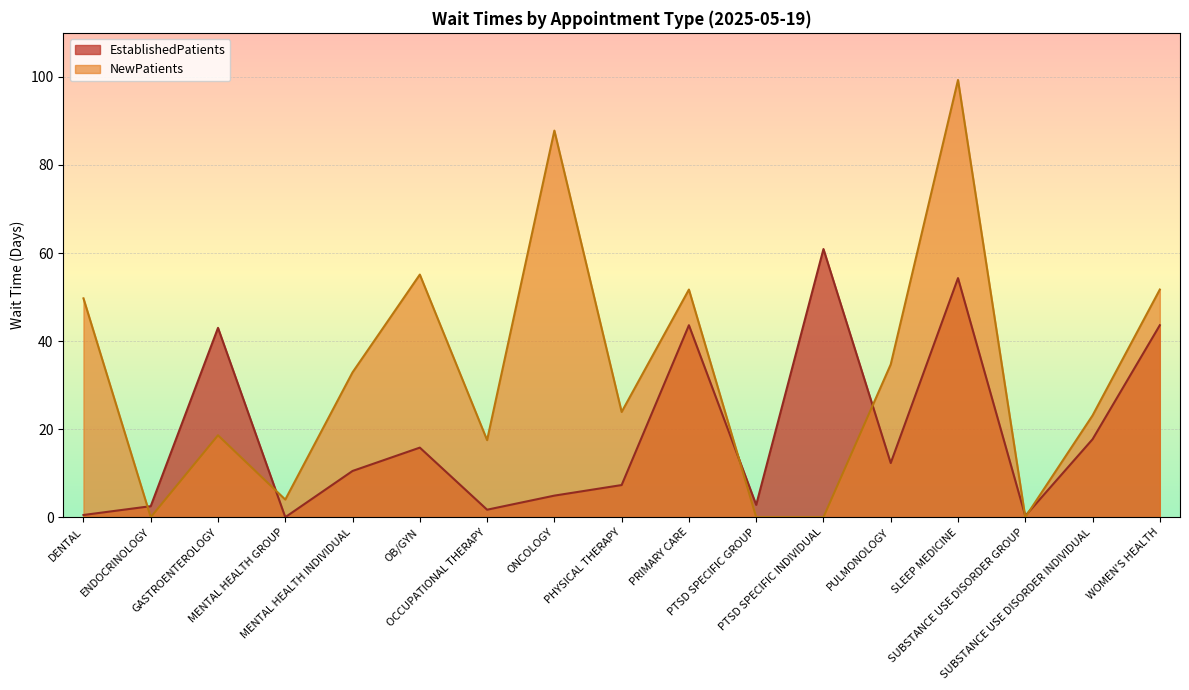

Does the chart display data point markers on the line(s)?

No